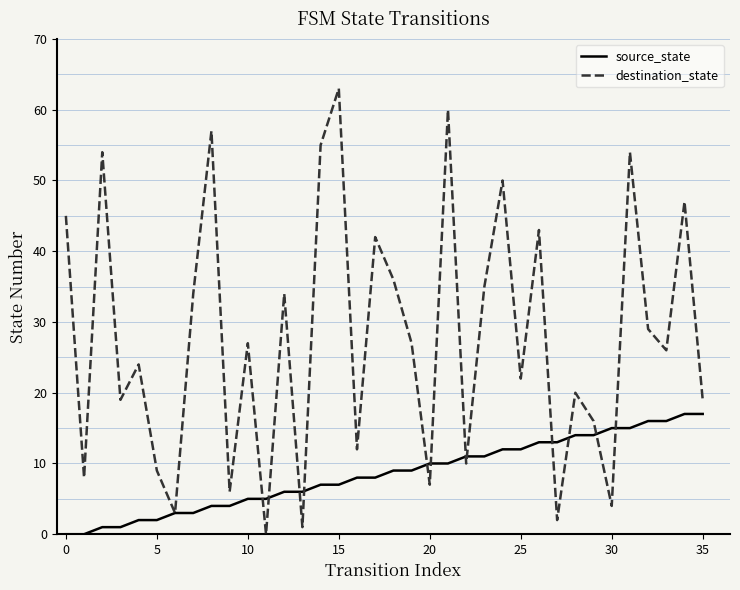

Which series has the largest total across all categories?

destination_state